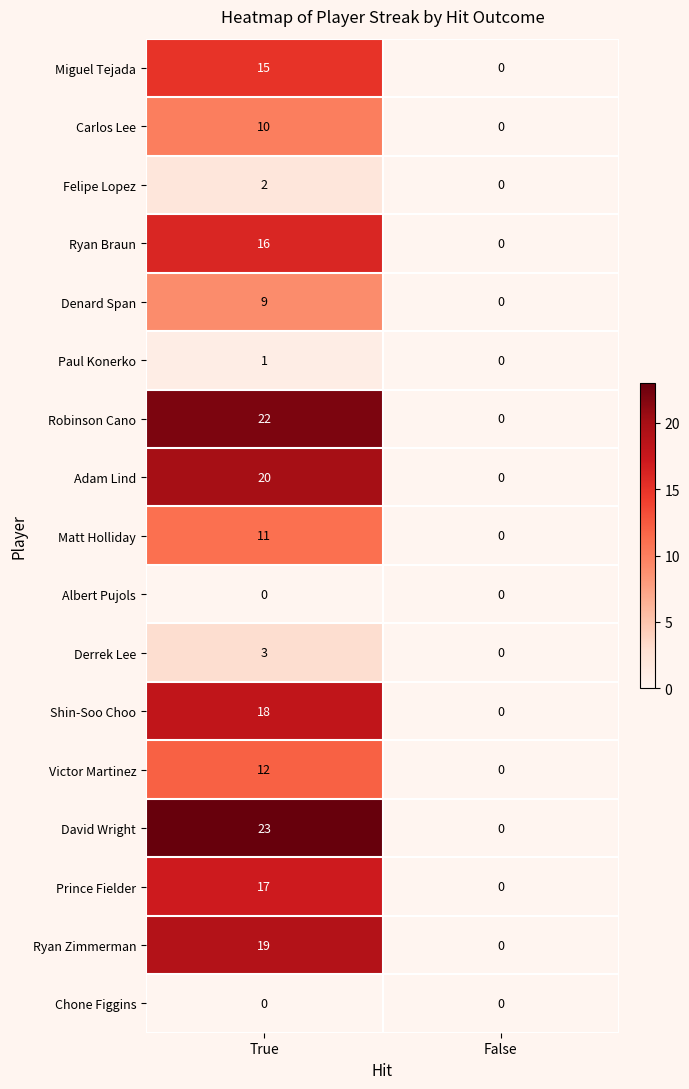

Which category has the highest value in the Carlos Lee series?

True